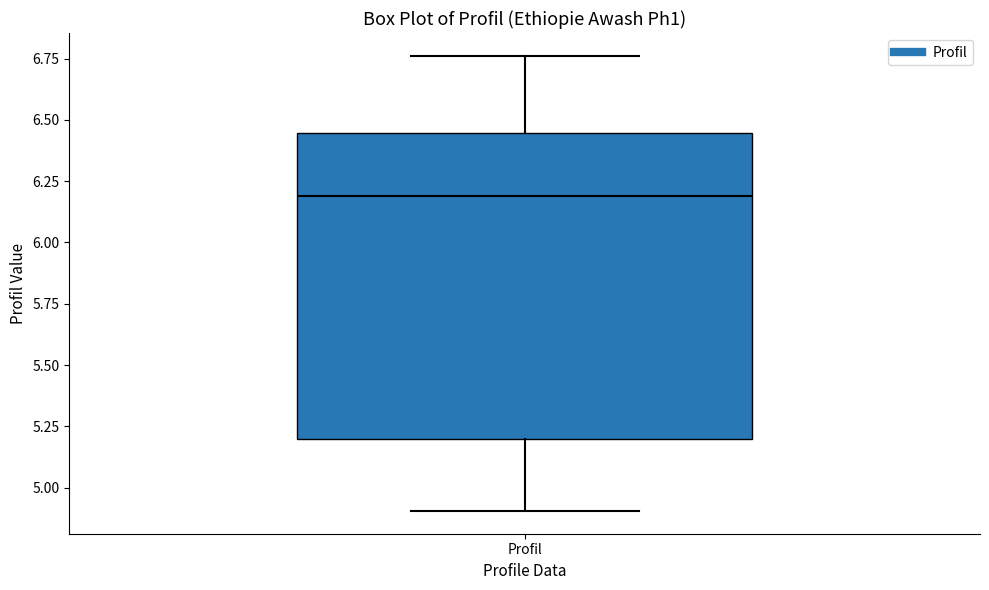

Transcribe this box plot: give where the median line is, the range the box spans, and where the two whiskers end, as read against the y-axis. The values are not printed on the chart, so give them approximately, as read against the axis.

median 6.20, box 5.20 to 6.45, whiskers 4.90 to 6.75